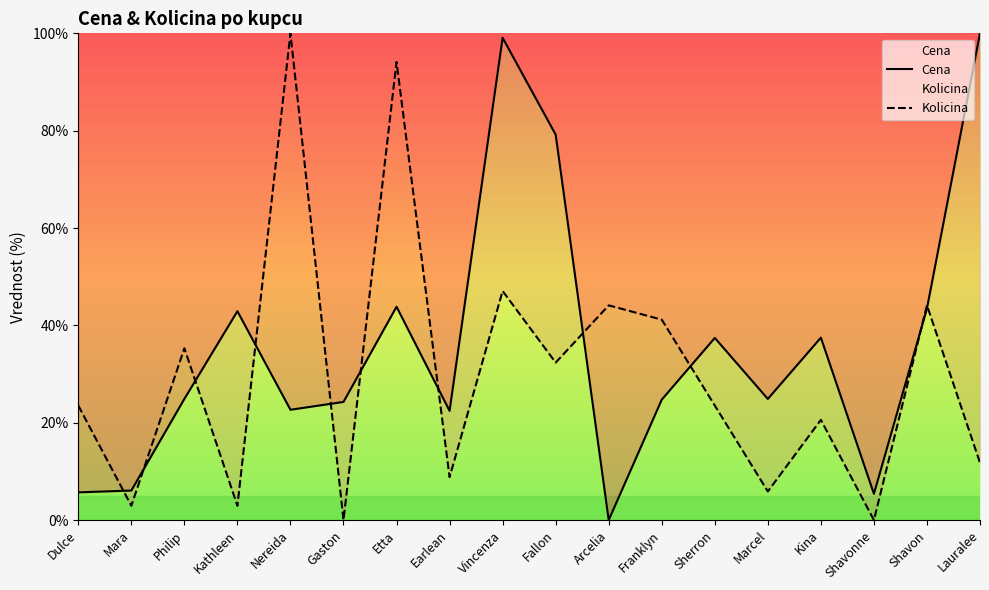

The Cena series shows 22.4 at Kina. True or false?

False